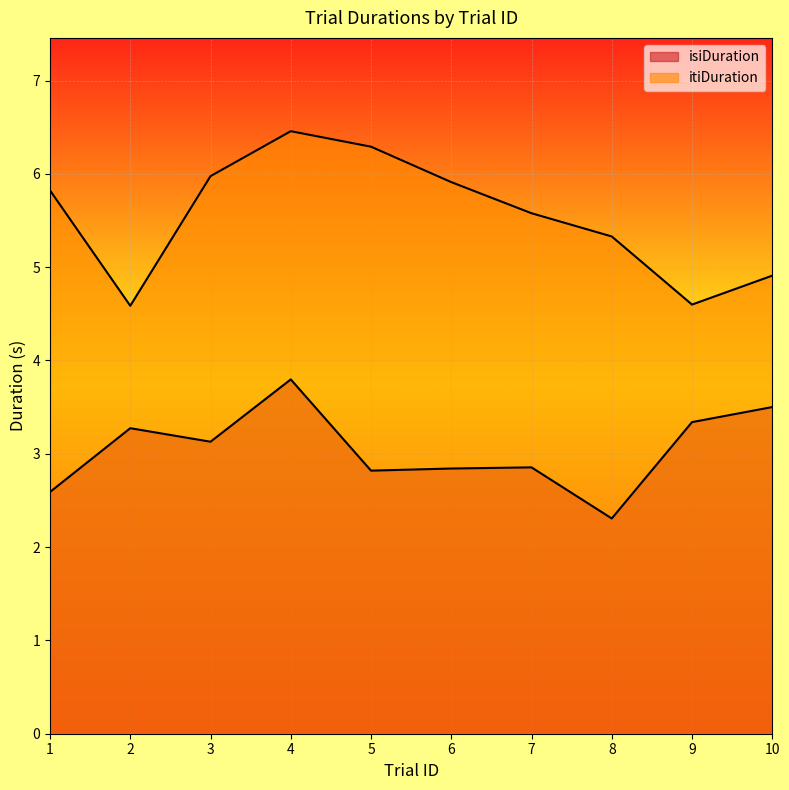

Where is itiDuration nearest to the value 5?

10